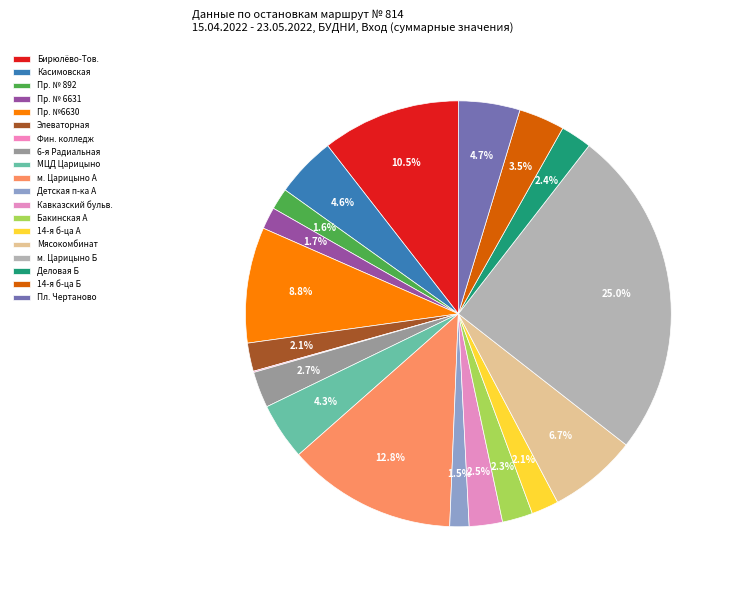

Rank the categories by value from highest to lowest.

Метро Царицыно (Б), Метро Царицыно (А), Станция Бирюлёво-Товарная (пос.), Проектируемый проезд №6630, Мясокомбинат, Платформа Чертаново, Касимовская ул., МЦД Царицыно, 14-я гор. б-ца (Б), 6-я Радиальная улица, Кавказский бульв., Деловая улица (Б), Бакинская ул. (А), Элеваторная улица, 14-я гор. б-ца (А), Проектируемый проезд № 6631, Проектируемый проезд № 892, Детская п-ка (А), Финансовый колледж